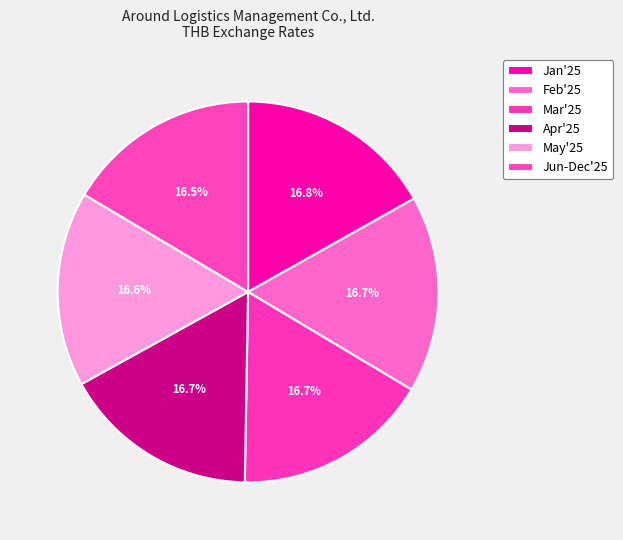

What portion of the pie excludes May'25?

83.4%